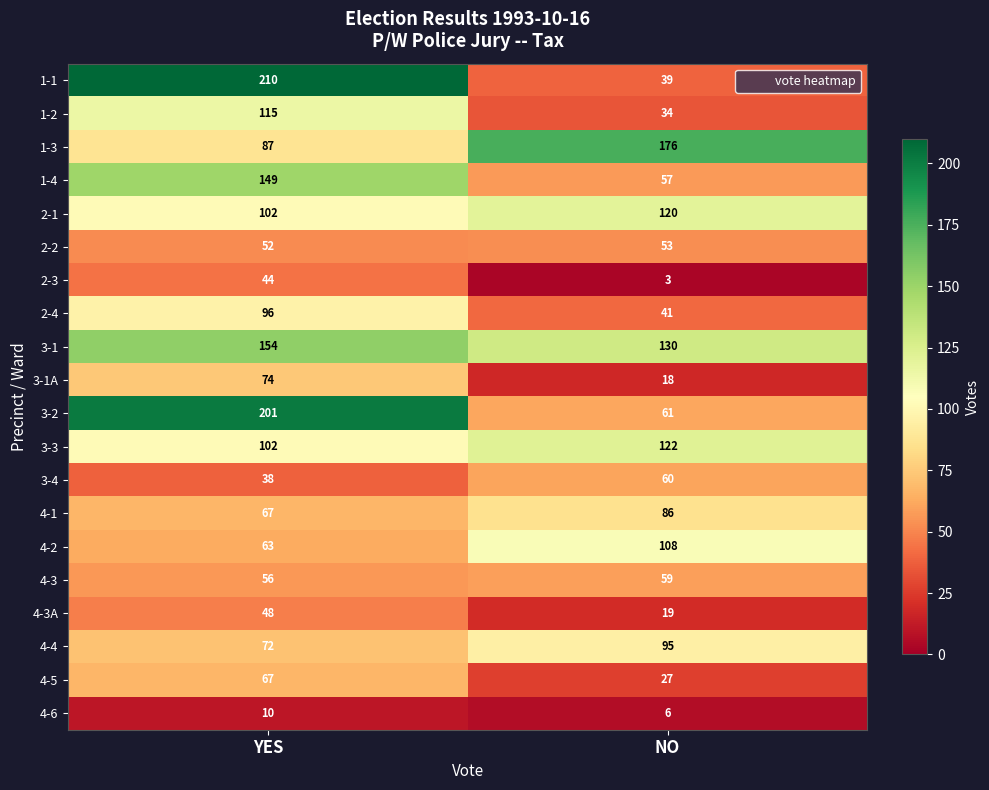

What is the total value across all series at YES?

1807